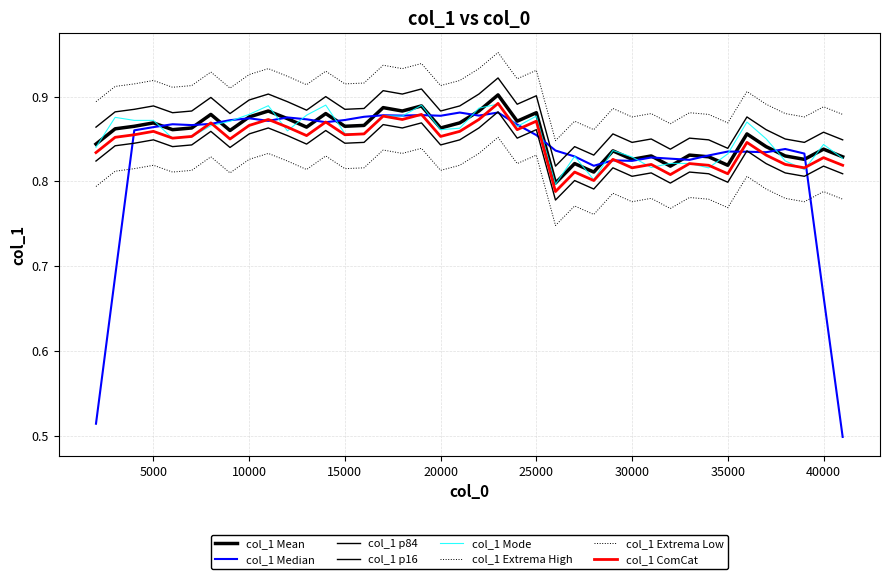

Does the chart have visible grid lines?

Yes